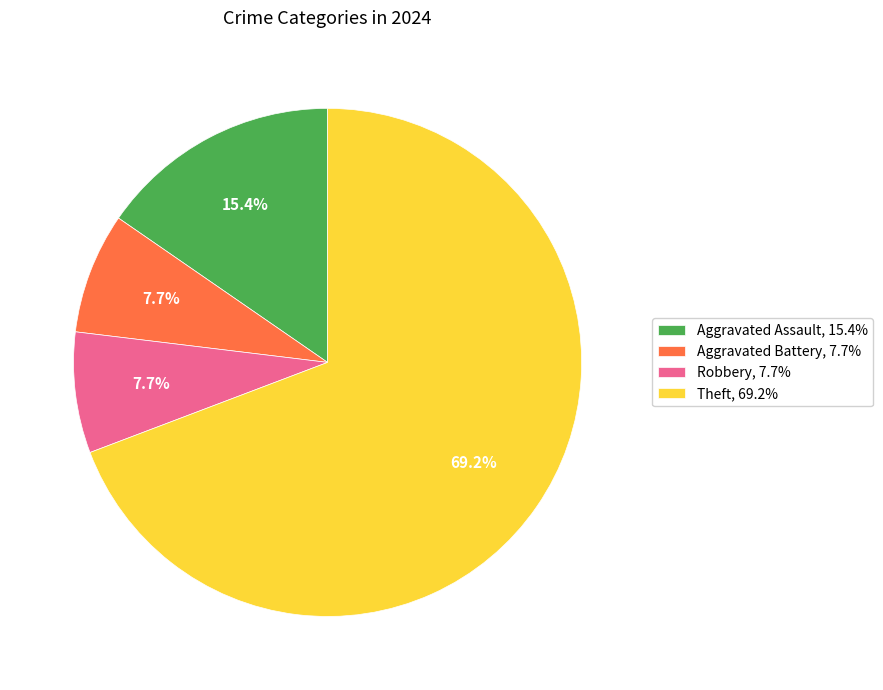

Which slice is the largest?

Theft, 69.2%